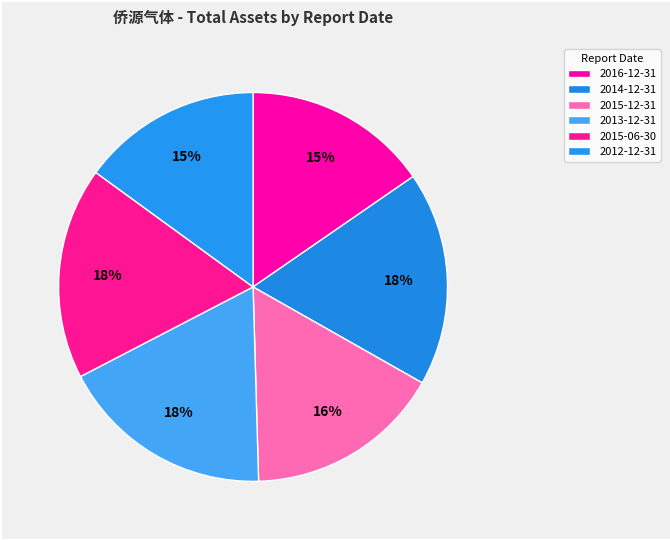

Count the number of slices in the pie.

6